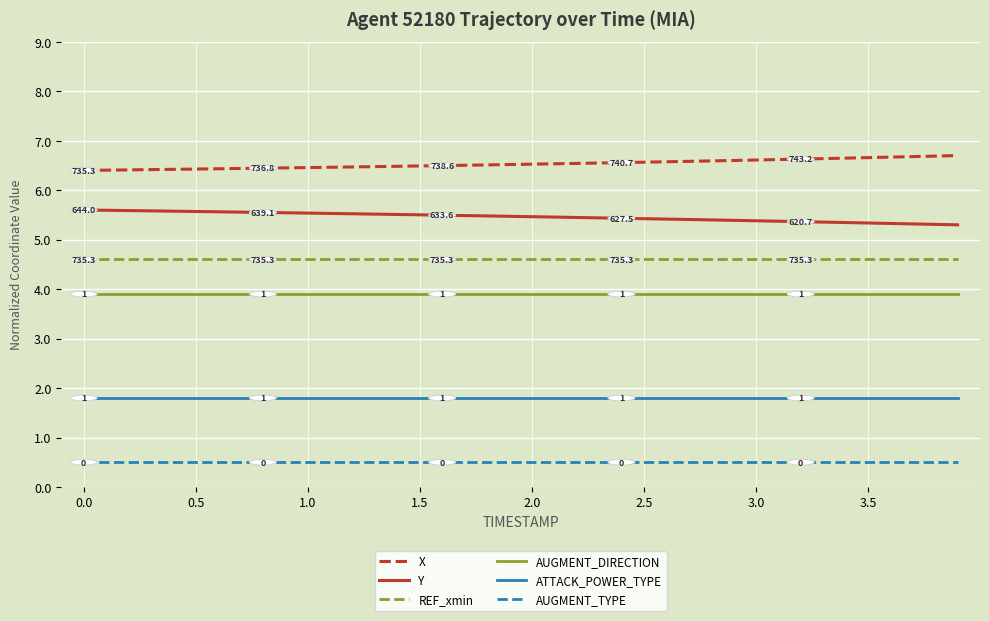

Which series has the largest total across all categories?

X